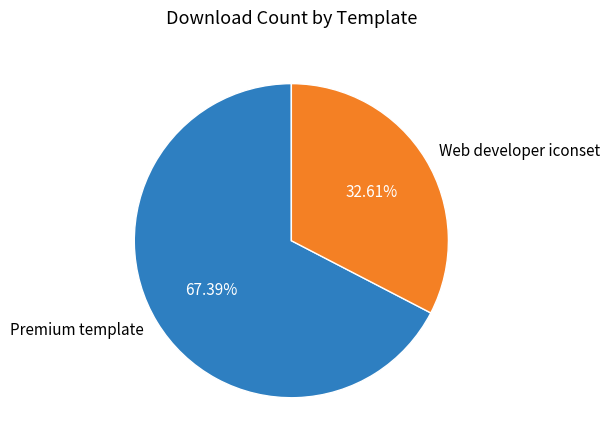

Which category accounts for the majority?

Premium template